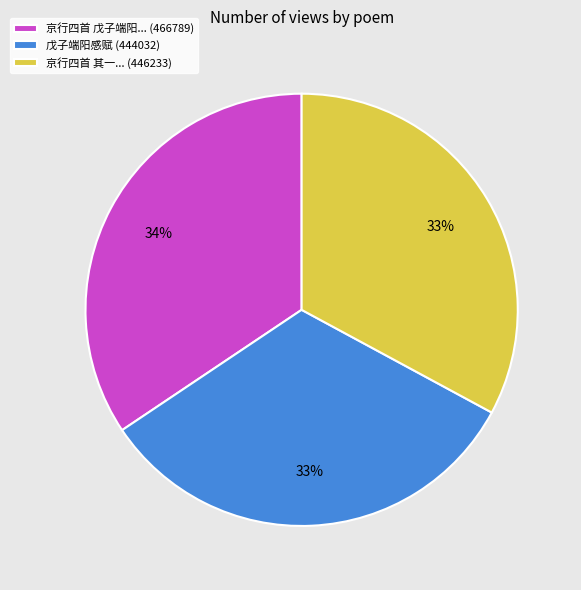

Is it true that 京行四首 戊子端阳... (466789) is 20% of the pie?

False